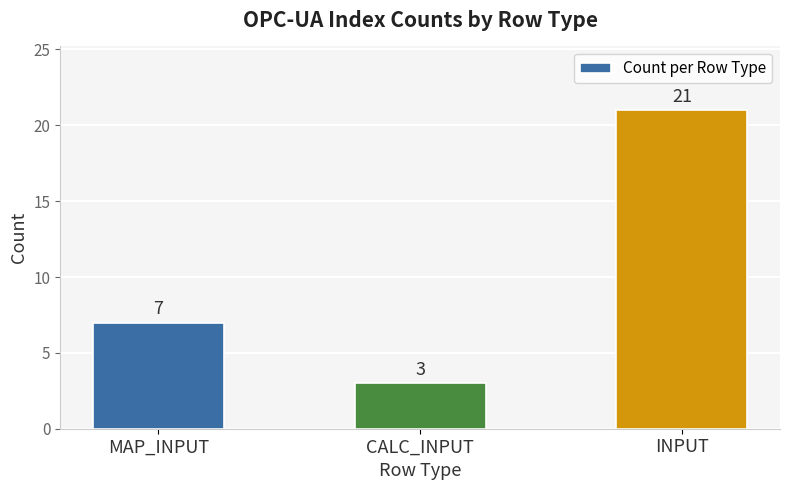

What is the label of the 3rd bar from the left?

INPUT